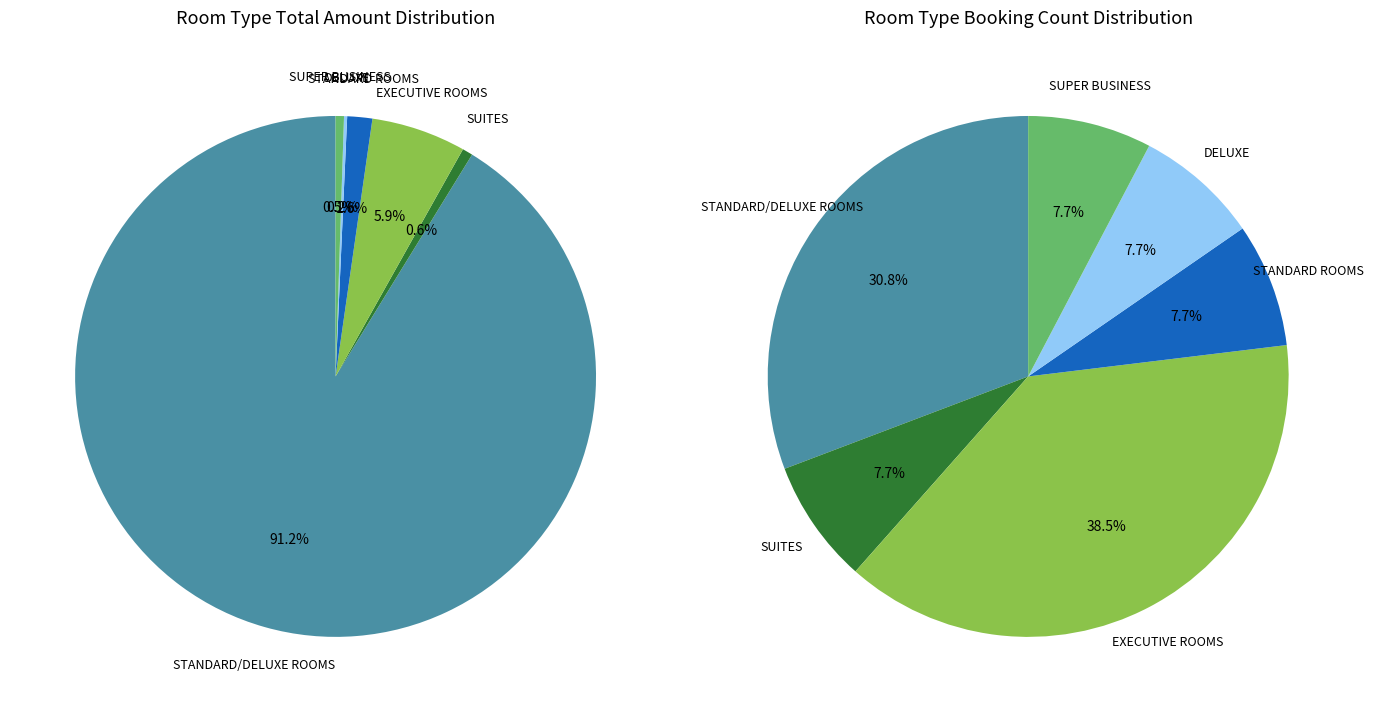

True or false: DELUXE accounts for 0% of the total.

True